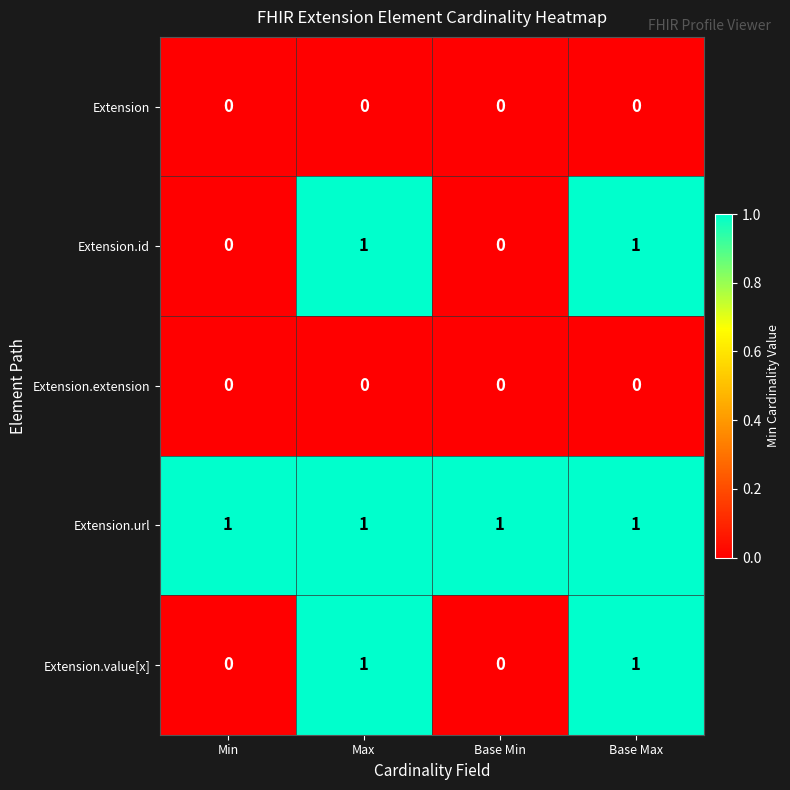

Which series has the largest total across all categories?

Extension.url